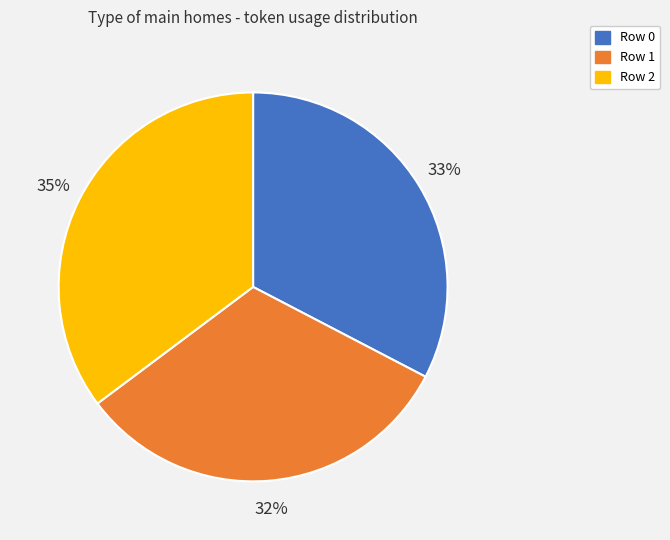

What percentage is the Row 2 slice, to the nearest percent?

35%